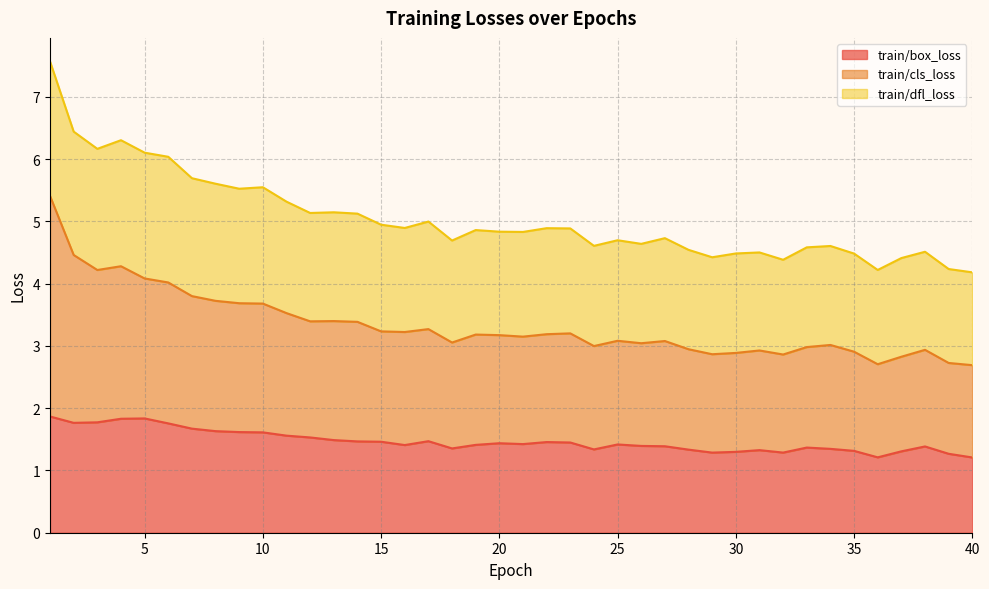

Which category has the highest value in the train/box_loss series?

1